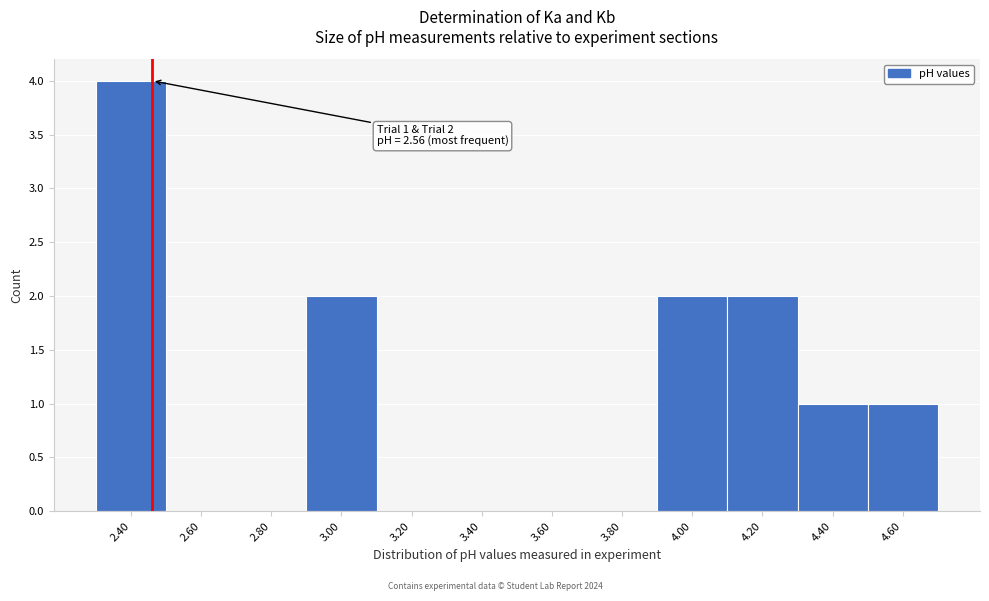

Reading right to left, transcribe all the data shown in this chart.

4.60=1	4.40=1	4.20=2	4.00=2	3.80=0	3.60=0	3.40=0	3.20=0	3.00=2	2.80=0	2.60=0	2.40=4